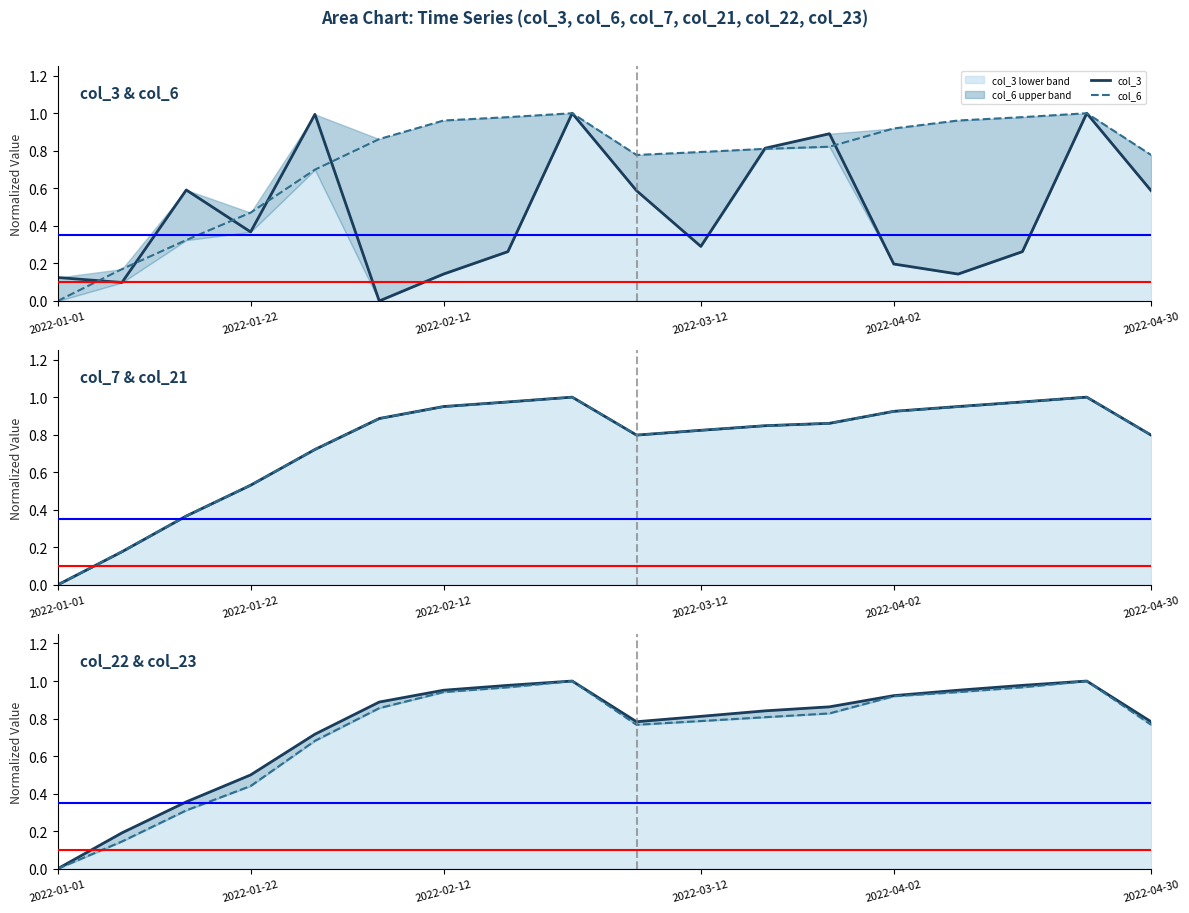

How many lines are shown in the chart?

6